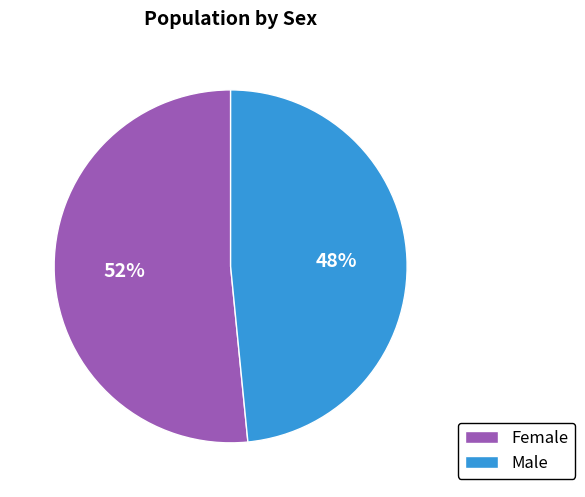

To the nearest percent, what portion does Female represent?

52%